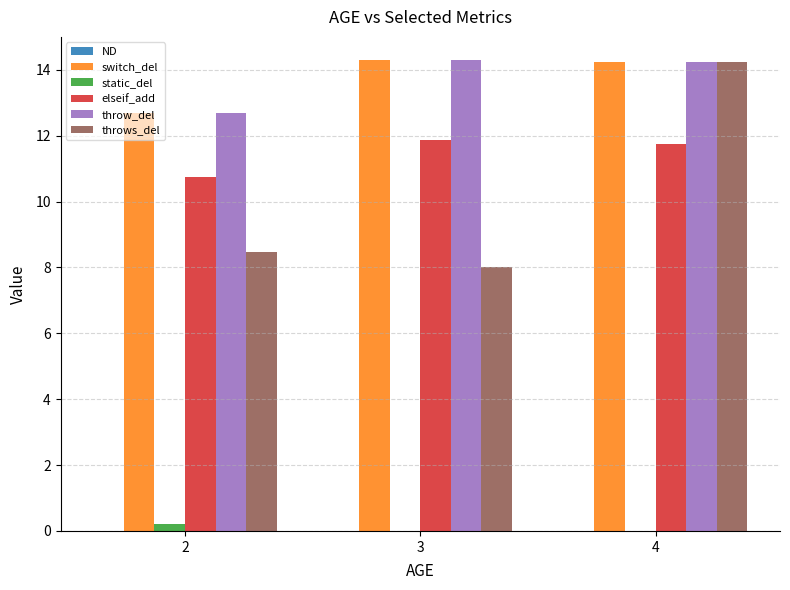

Is the value of switch_del at 2 greater than the value of throw_del at 4?

No